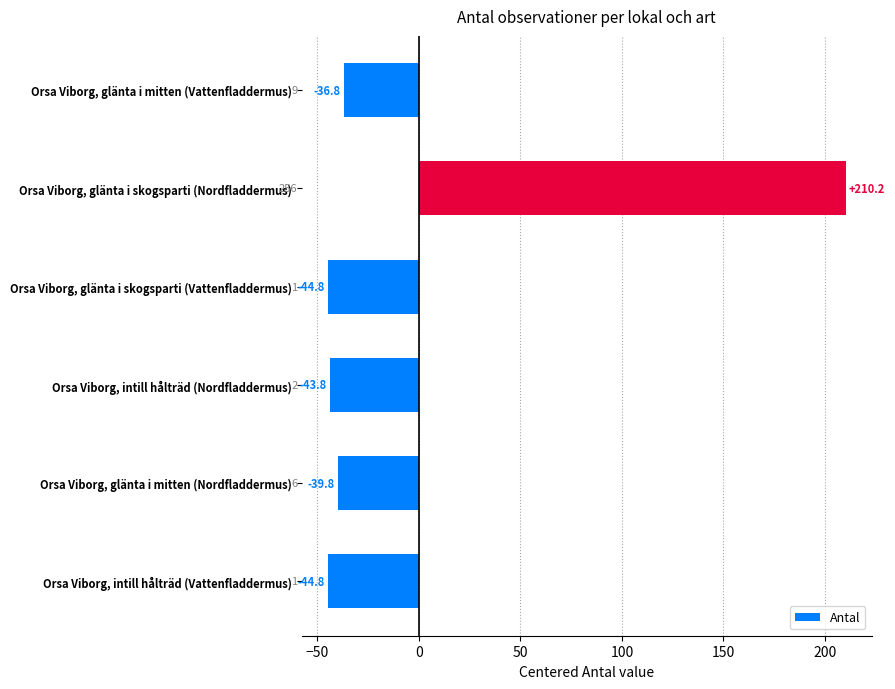

What is the change in value from Orsa Viborg, glänta i mitten (Vattenfladdermus) to Orsa Viborg, glänta i skogsparti (Nordfladdermus)?

+247.0